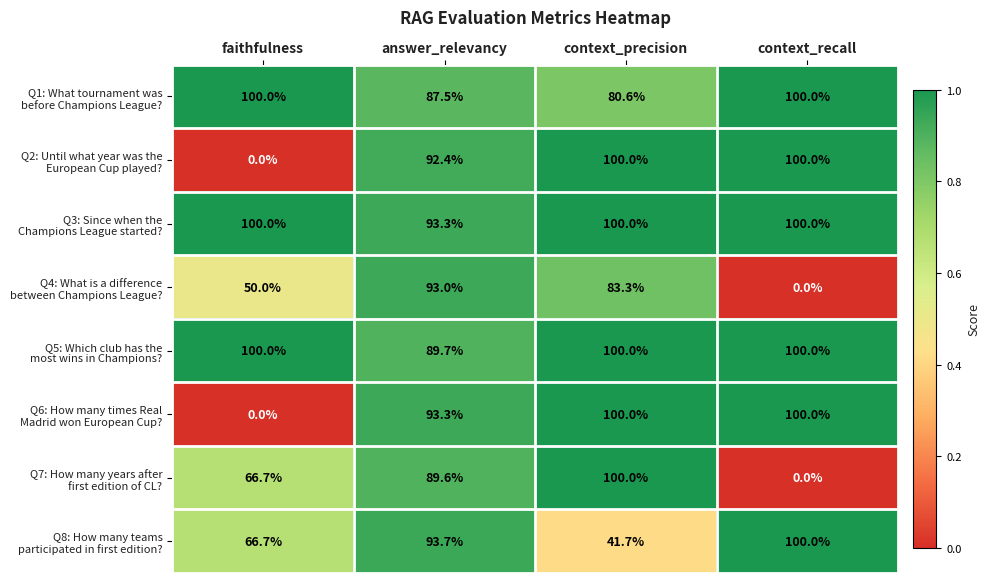

At how many categories does at least one series exceed 31?

4